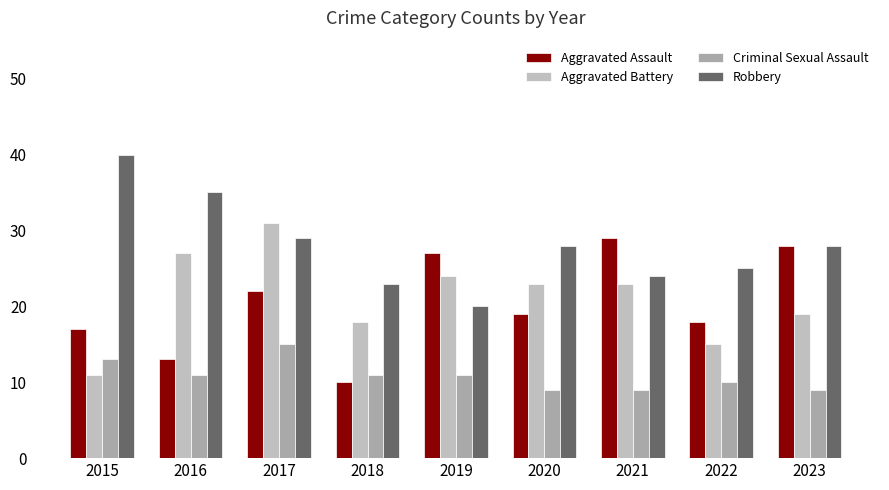

Reading right to left, list all the values displayed in this chart.

Aggravated Assault: 2023=28	2022=18	2021=29	2020=19	2019=27	2018=10	2017=22	2016=13	2015=17
Aggravated Battery: 2023=19	2022=15	2021=23	2020=23	2019=24	2018=18	2017=31	2016=27	2015=11
Criminal Sexual Assault: 2023=9	2022=10	2021=9	2020=9	2019=11	2018=11	2017=15	2016=11	2015=13
Robbery: 2023=28	2022=25	2021=24	2020=28	2019=20	2018=23	2017=29	2016=35	2015=40